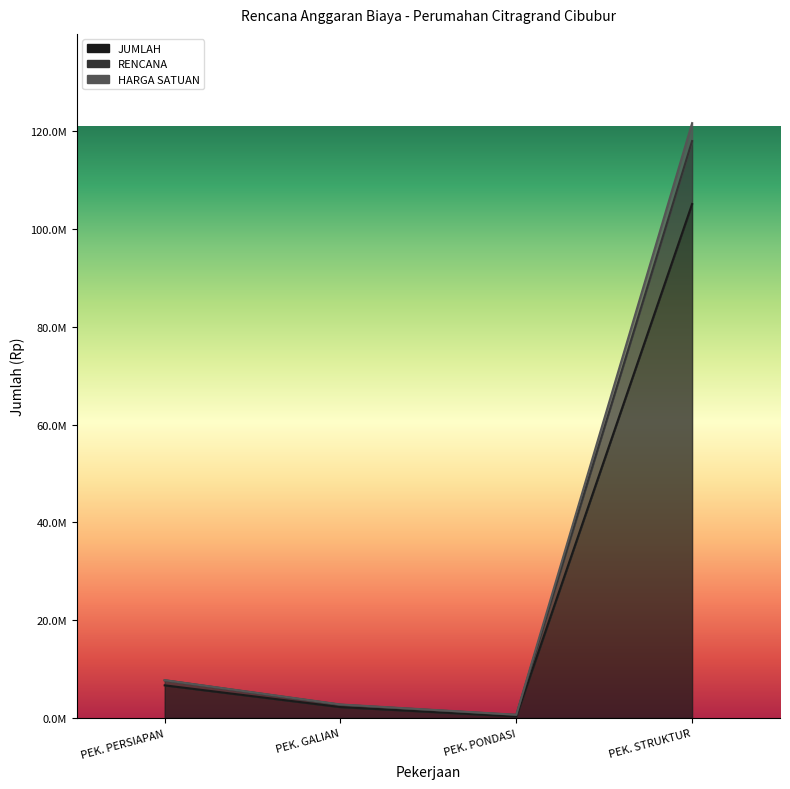

What is the sum of the HARGA SATUAN values at PEK. PERSIAPAN and PEK. GALIAN?

10410521.6